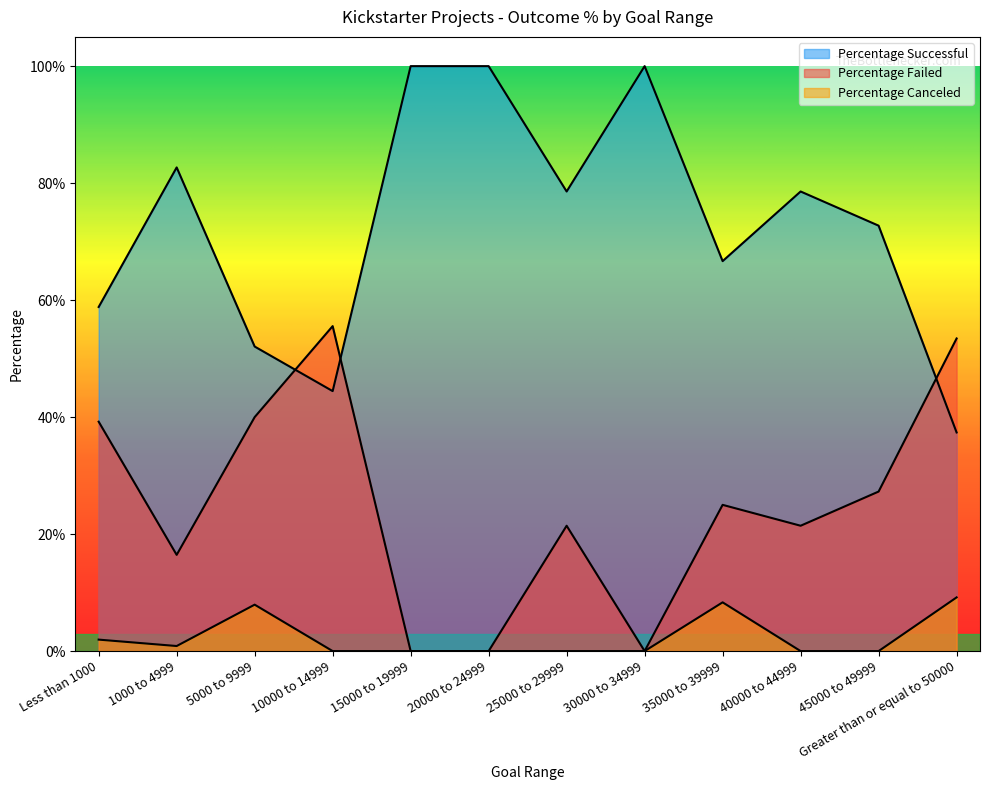

List the series in order of their overall mean, lowest first.

Percentage Canceled, Percentage Failed, Percentage Successful